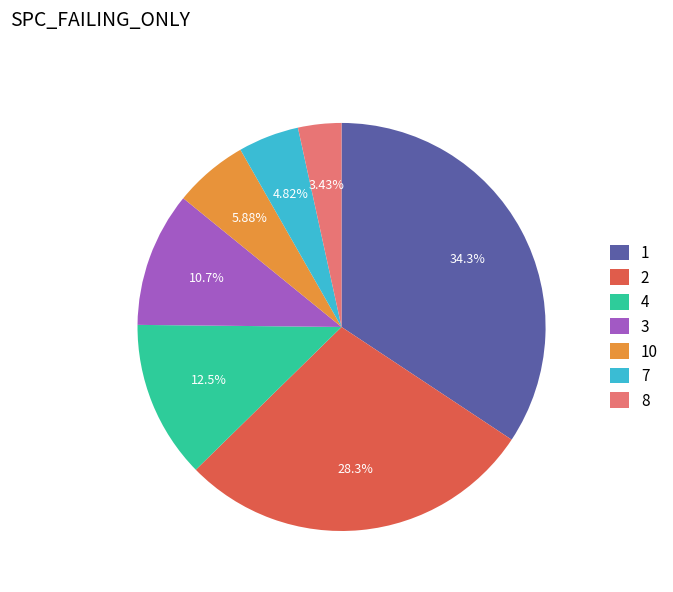

Approximately how many times larger is the value at 10 compared to 3?

0.5